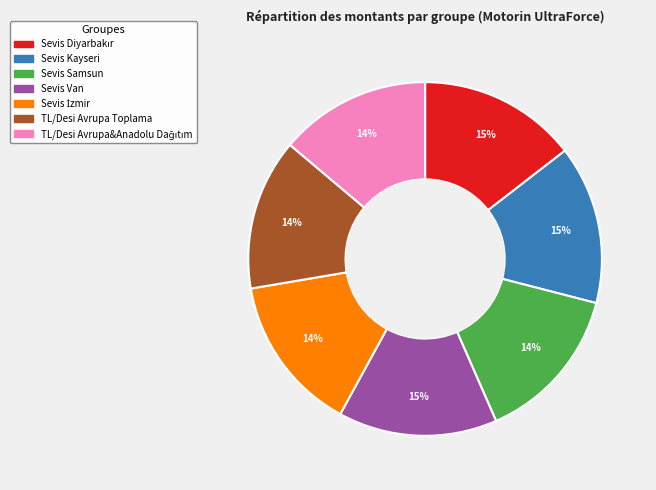

To the nearest percent, what portion does Sevis Kayseri represent?

15%